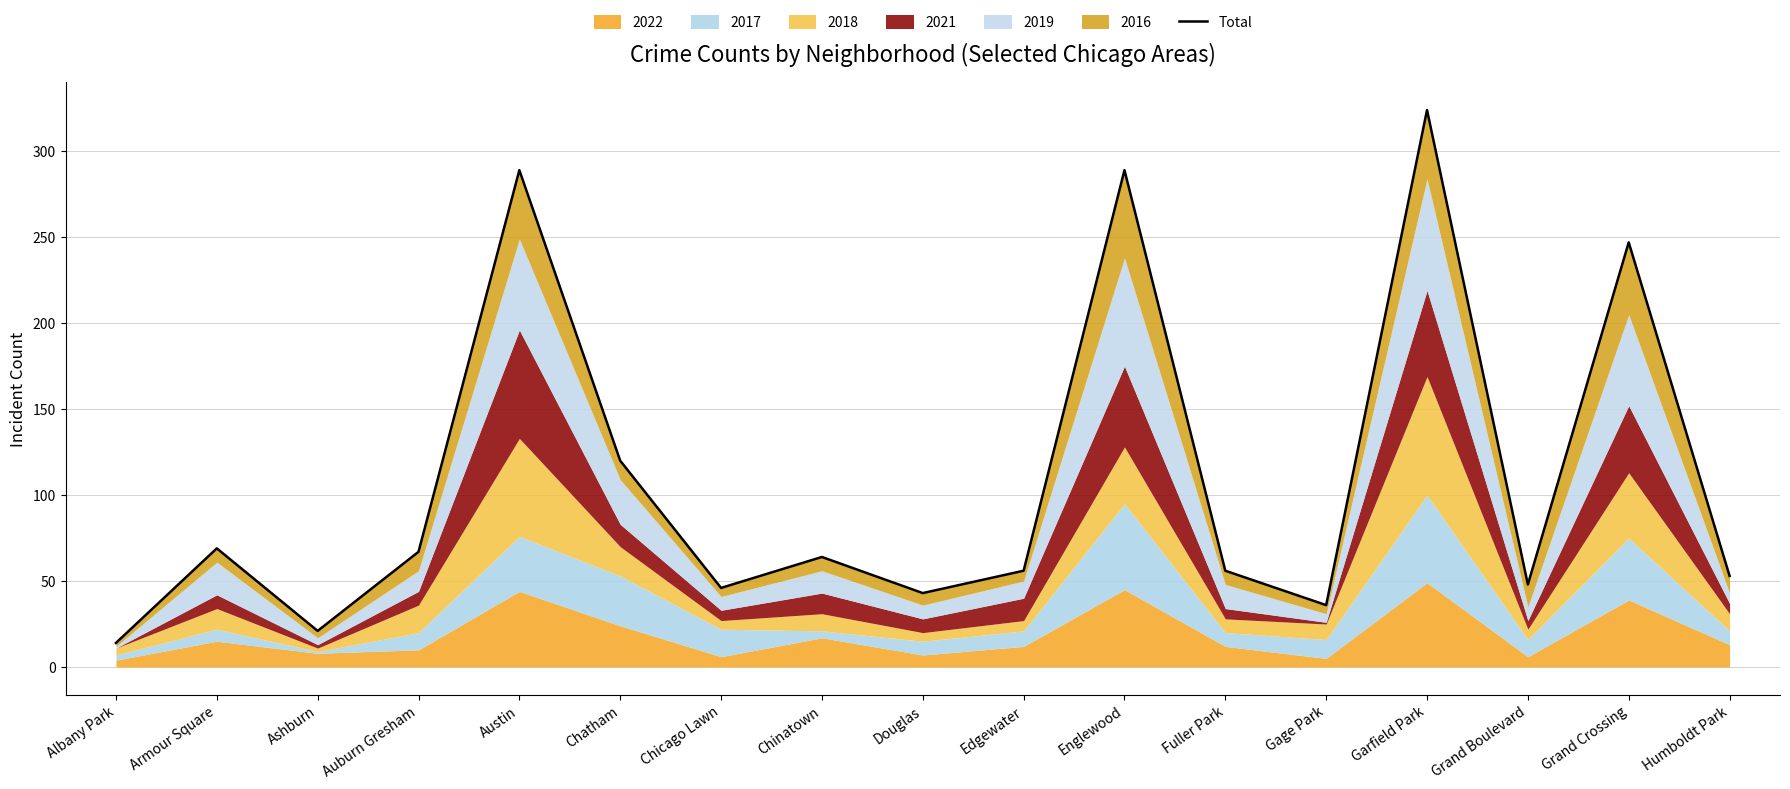

Reading left to right, transcribe all the data shown in this chart.

Albany Park=14	Armour Square=69	Ashburn=21	Auburn Gresham=67	Austin=289	Chatham=120	Chicago Lawn=46	Chinatown=64	Douglas=43	Edgewater=56	Englewood=289	Fuller Park=56	Gage Park=36	Garfield Park=324	Grand Boulevard=48	Grand Crossing=247	Humboldt Park=53